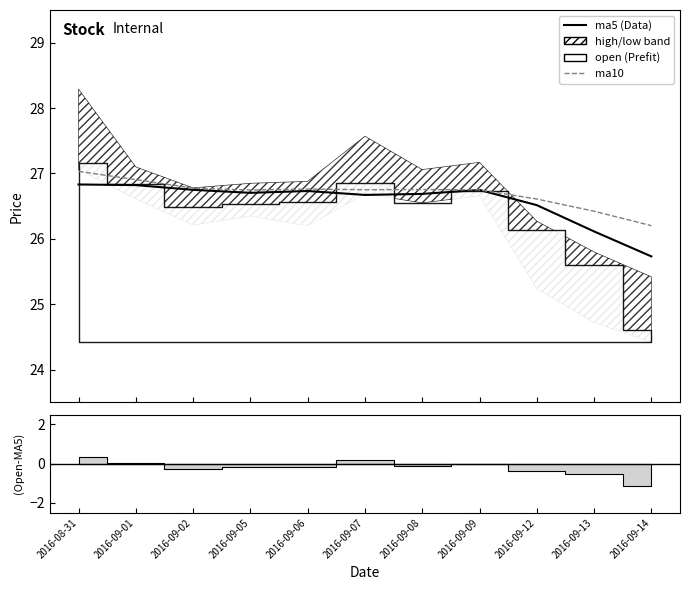

Which series has the largest total across all categories?

ma10